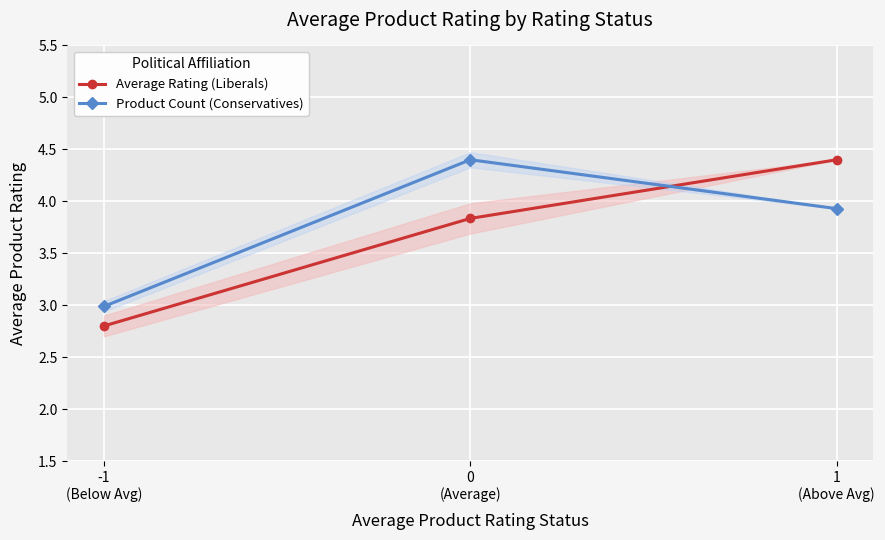

Reading left to right, transcribe all the data shown in this chart.

Average Rating (Liberals): -1
(Below Avg)=2.8	0
(Average)=3.8	1
(Above Avg)=4.4
Product Count (Conservatives): -1
(Below Avg)=3.0	0
(Average)=4.4	1
(Above Avg)=3.9